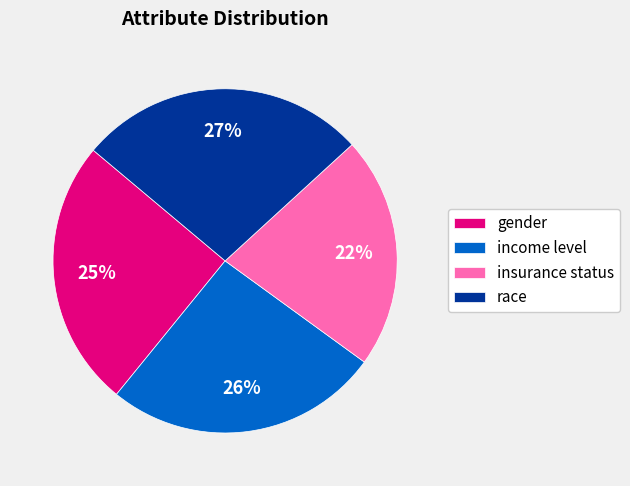

Rank the categories by value from highest to lowest.

race, income level, gender, insurance status